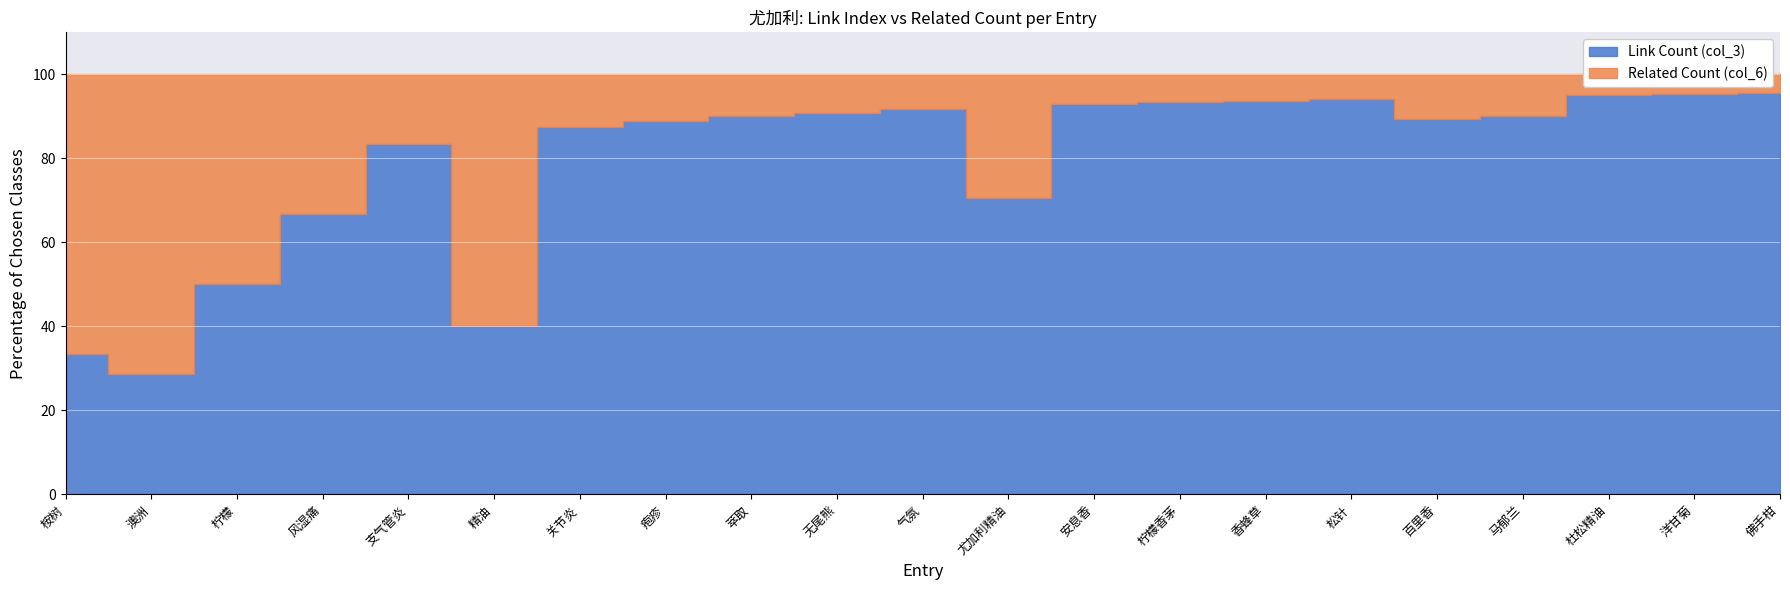

What is the approximate value of Related Count (col_6) at 风湿痛?

2